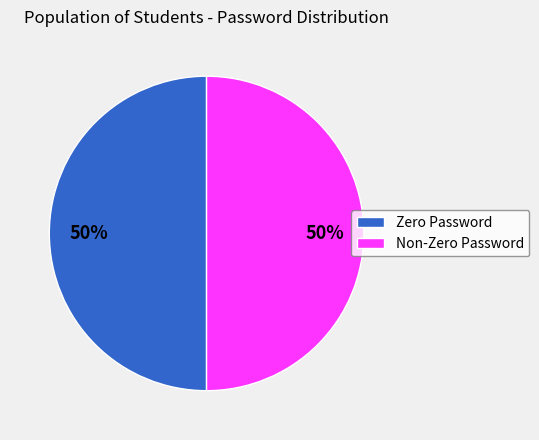

What is the ratio of the value at Zero Password to the value at Non-Zero Password?

1.0